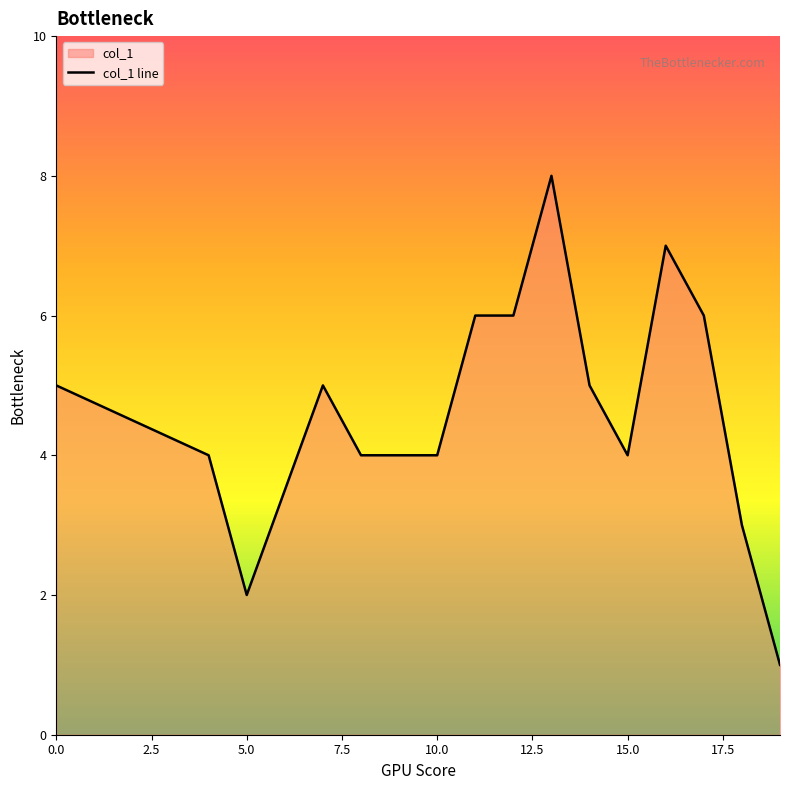

Does the chart display data point markers on the line(s)?

No